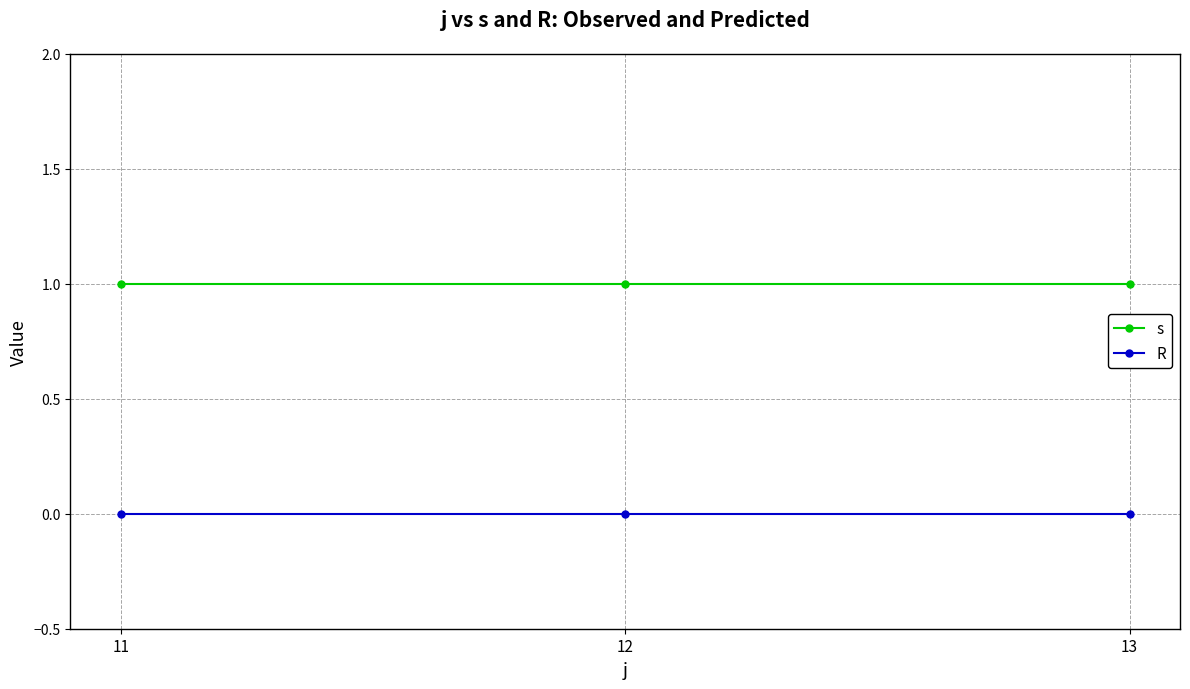

What is the total value across all series at 12?

1